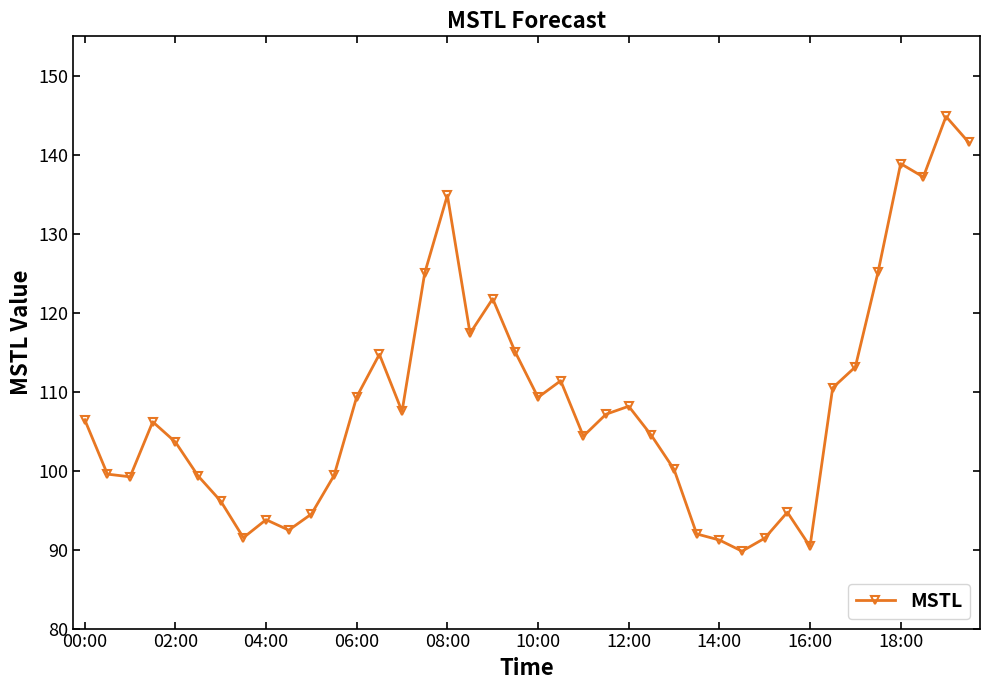

How many series are shown in this chart?

1